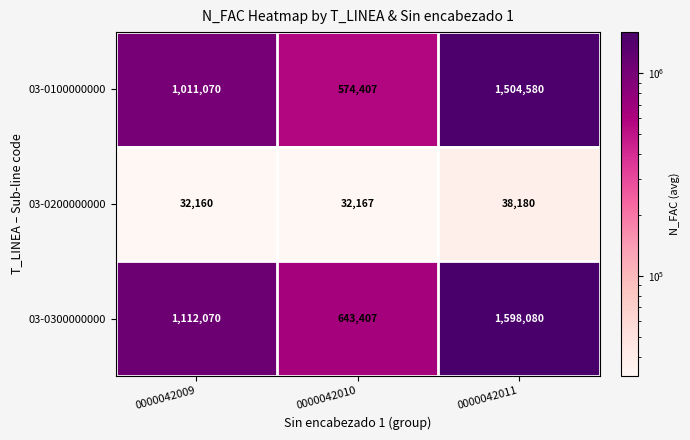

Which series changed the most between 0000042009 and 0000042010?

03-0300000000